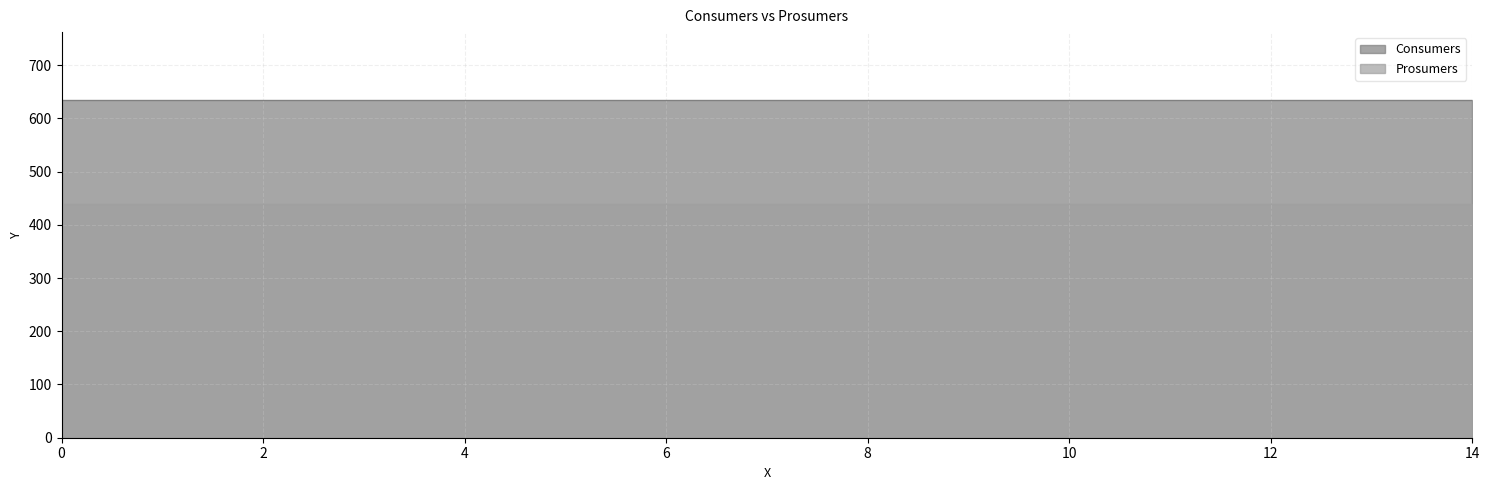

True or false: Prosumers and Consumers intersect in this chart.

False